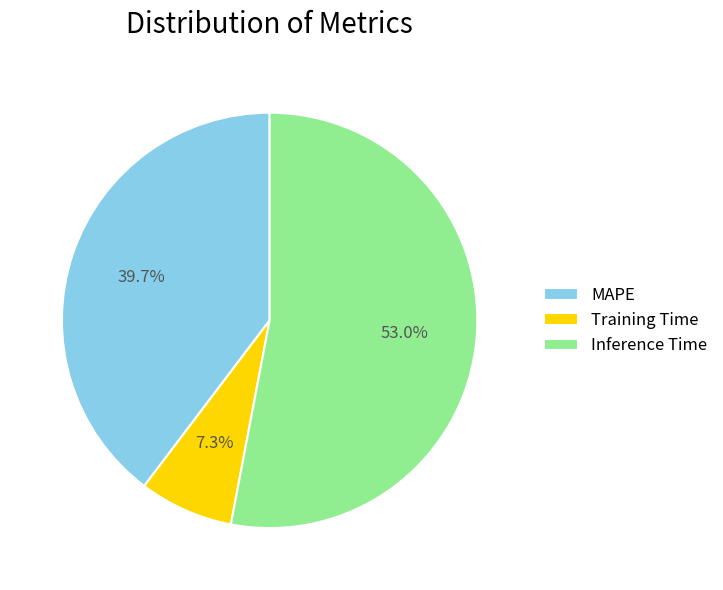

Rank the categories by value from lowest to highest.

Training Time, MAPE, Inference Time